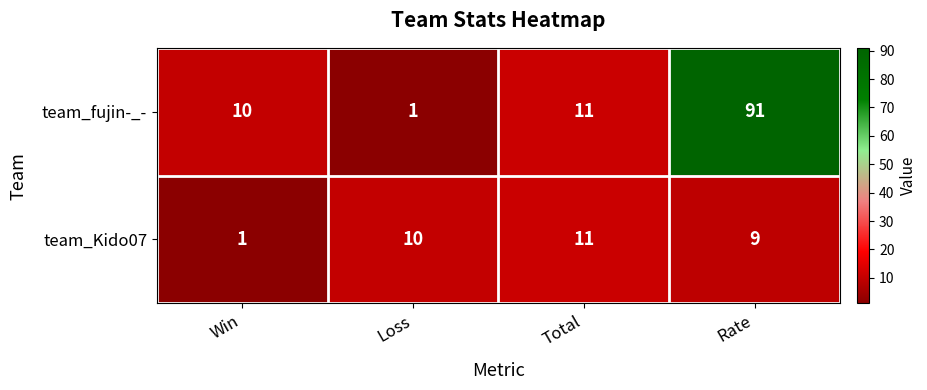

What is the spread (max minus min) of values at Win?

9